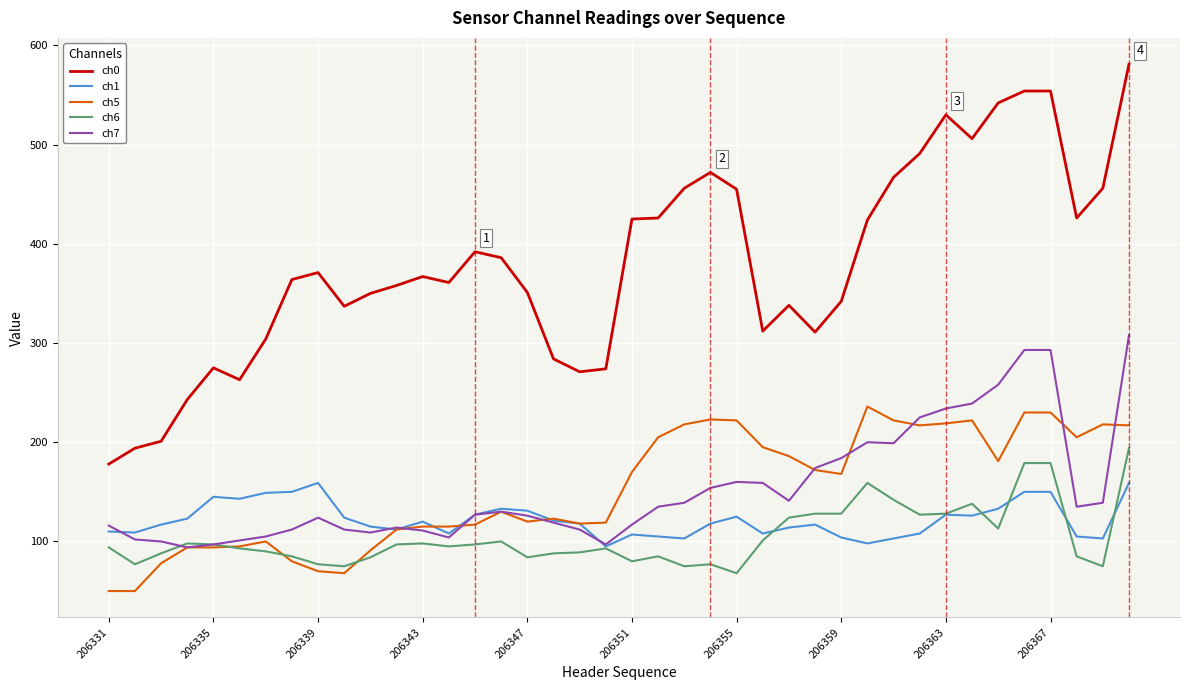

What is the highest value of the ch6 series?

194